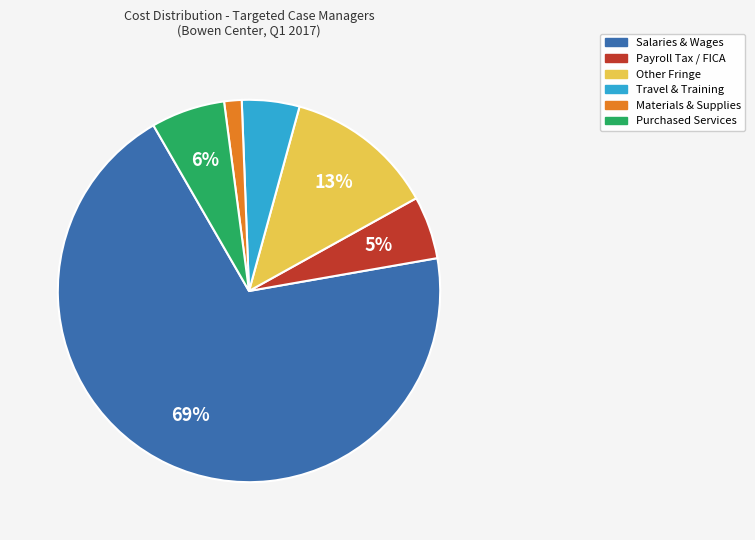

To the nearest percent, what portion does Travel & Training represent?

5%